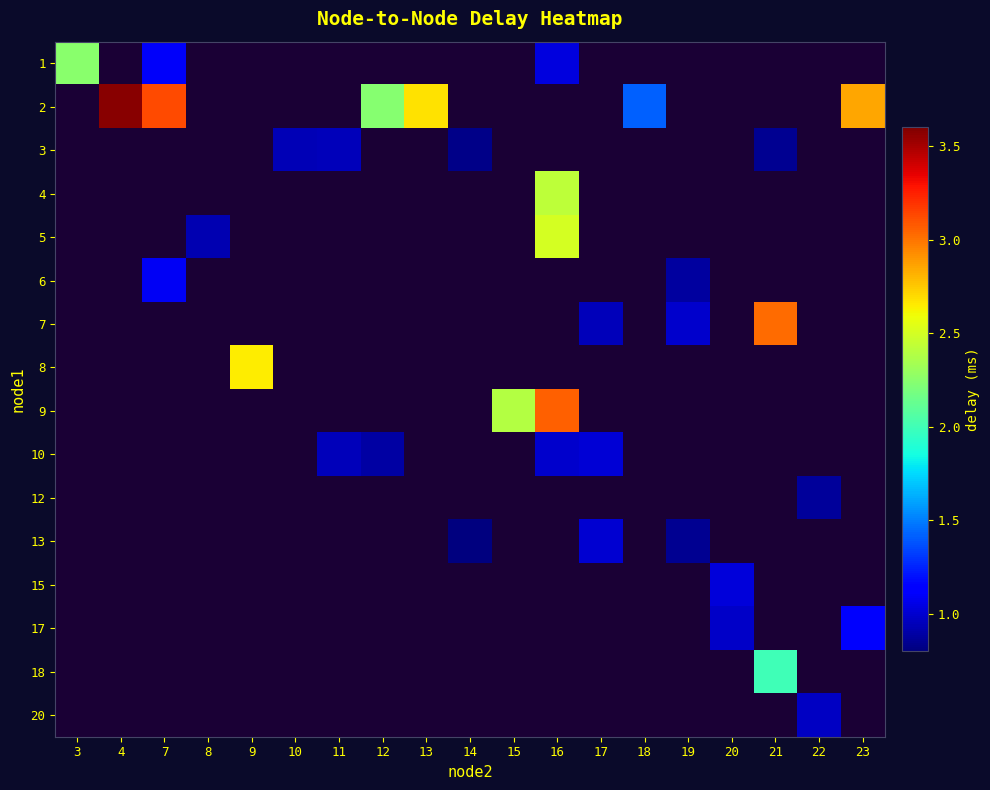

True or false: 2 has a value of 4.8 at 13.

False